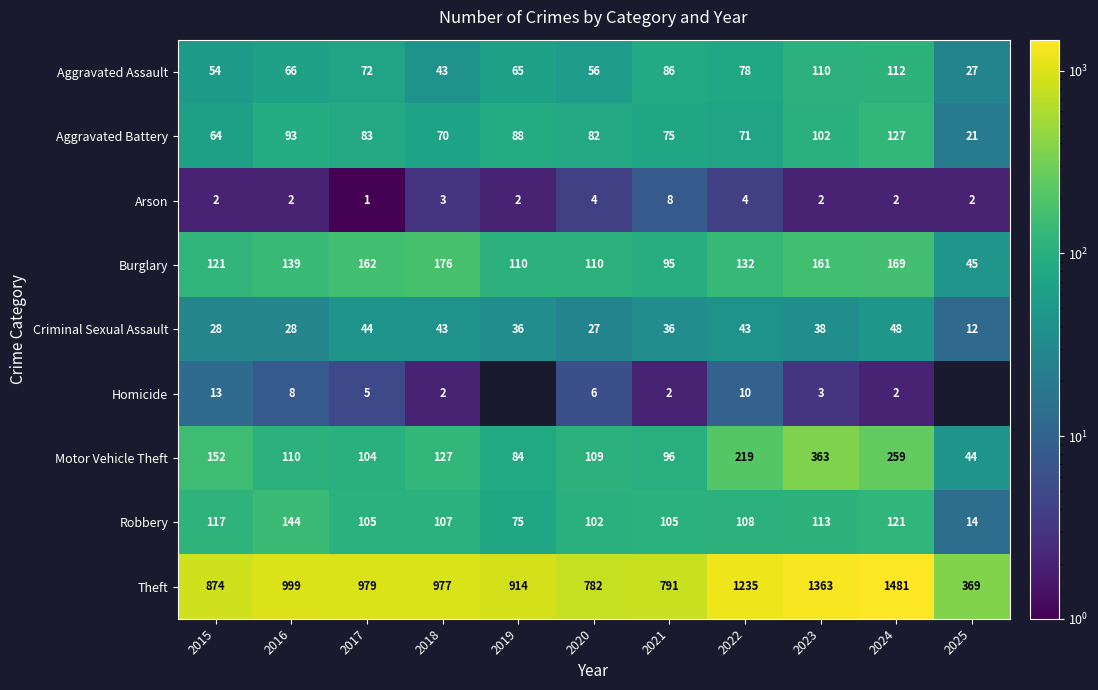

At which category does the chart reach its peak across all series?

2024